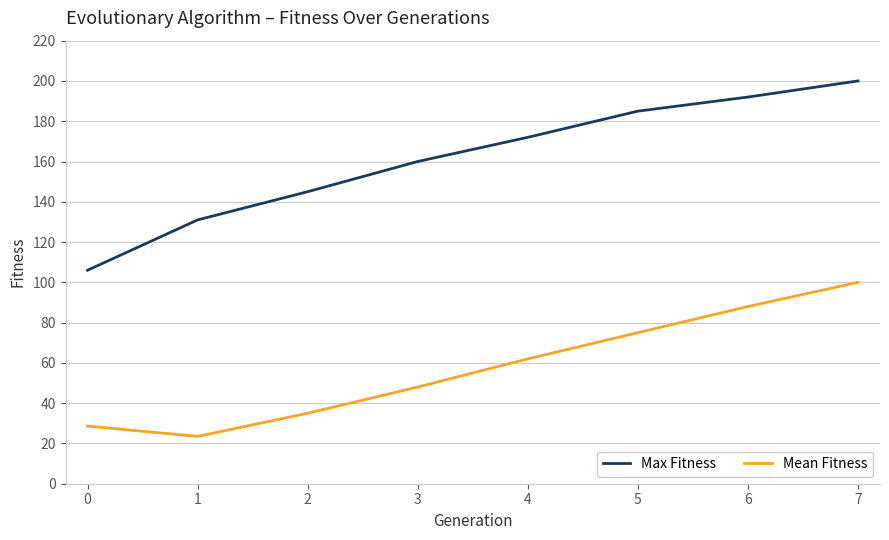

Which label corresponds to the smallest value in the chart?

1